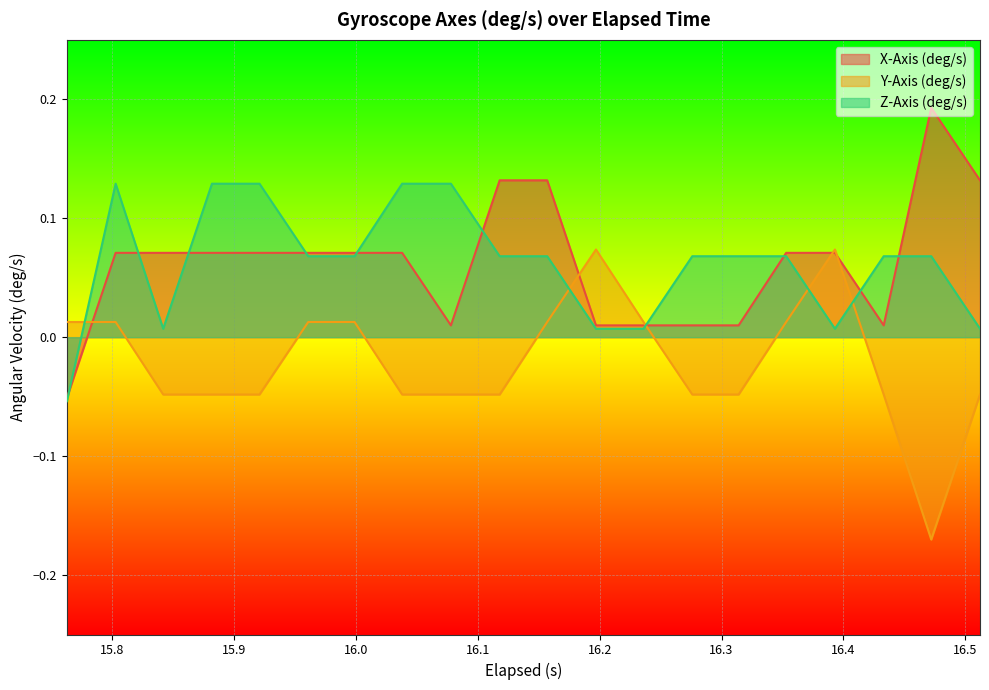

At how many categories does at least one series exceed 0?

20